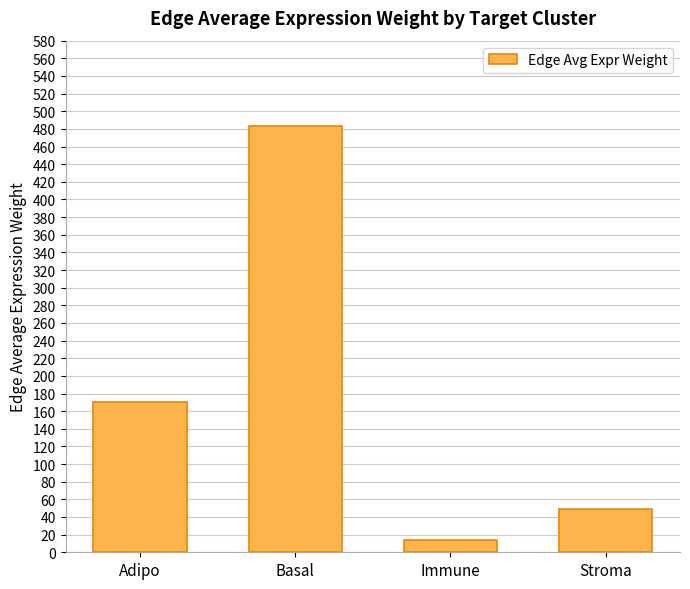

What is the difference between the second highest and second lowest values?

121.8